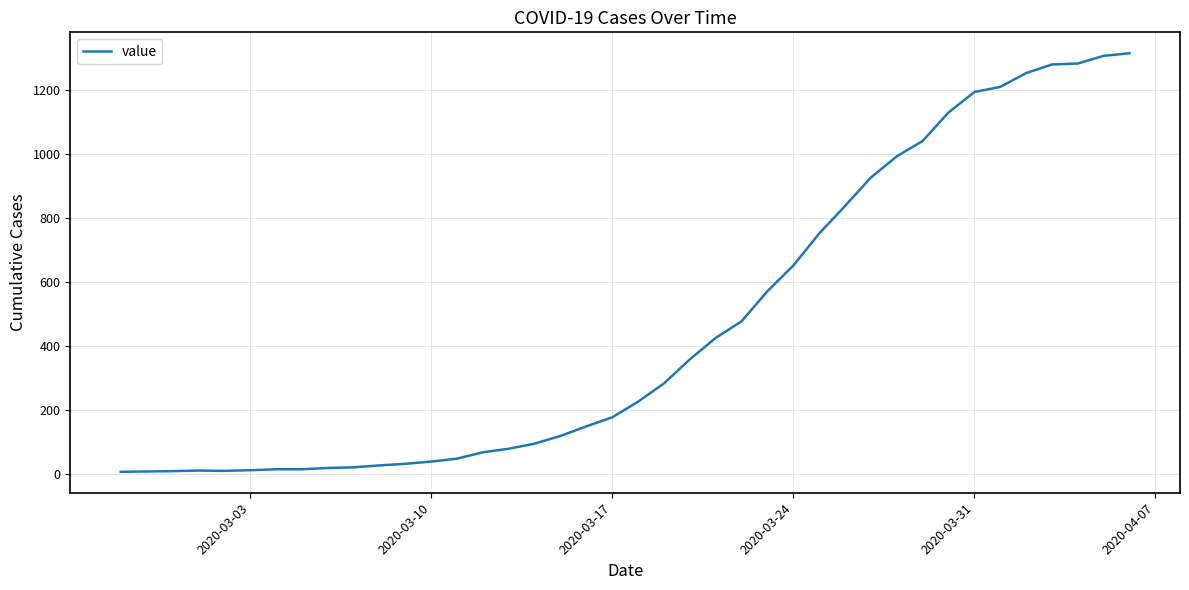

What is the maximum value shown in the chart?

1314